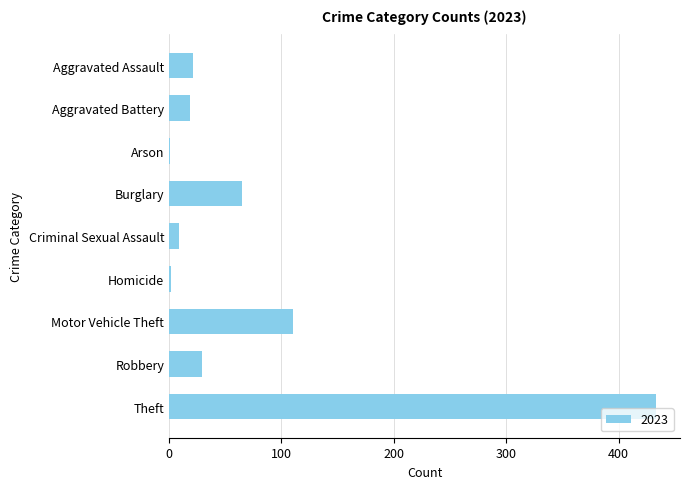

At which category does the chart reach its peak across all series?

Theft